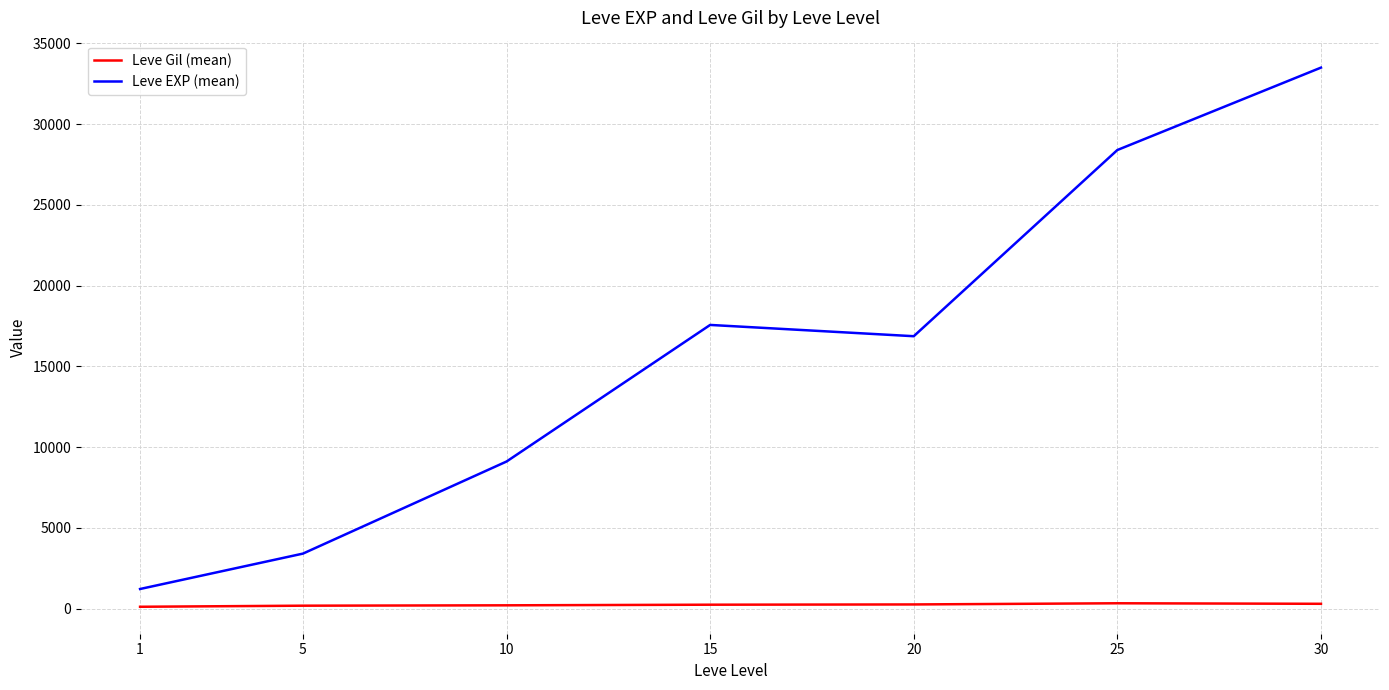

What is the difference between the highest and lowest values at 5?

3225.0